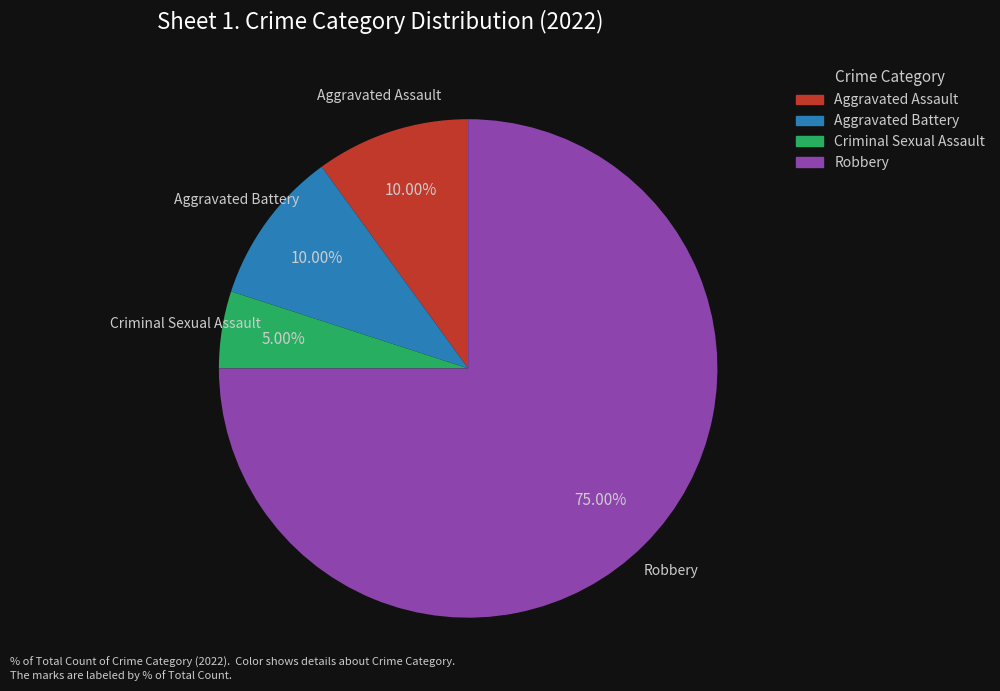

Is it true that Aggravated Battery is 15% of the pie?

False